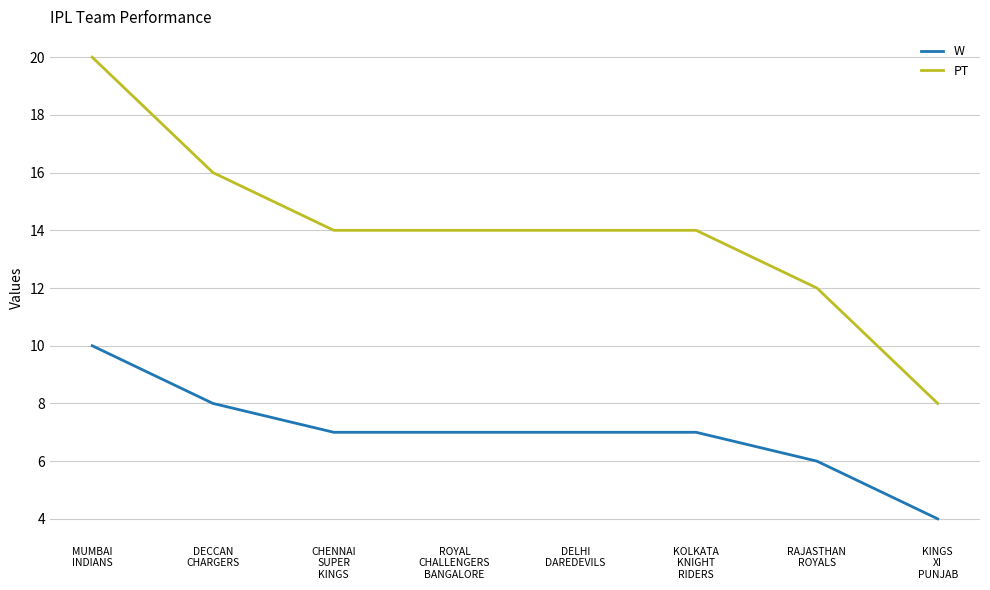

The value of PT at DELHI
DAREDEVILS is 14. True or false?

True